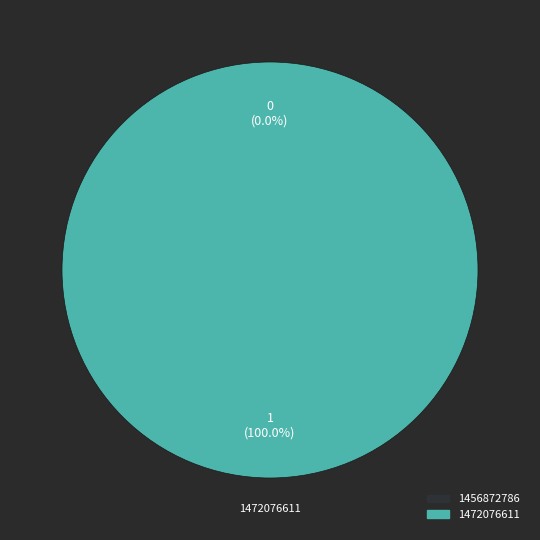

Which slice is the smallest?

1456872786